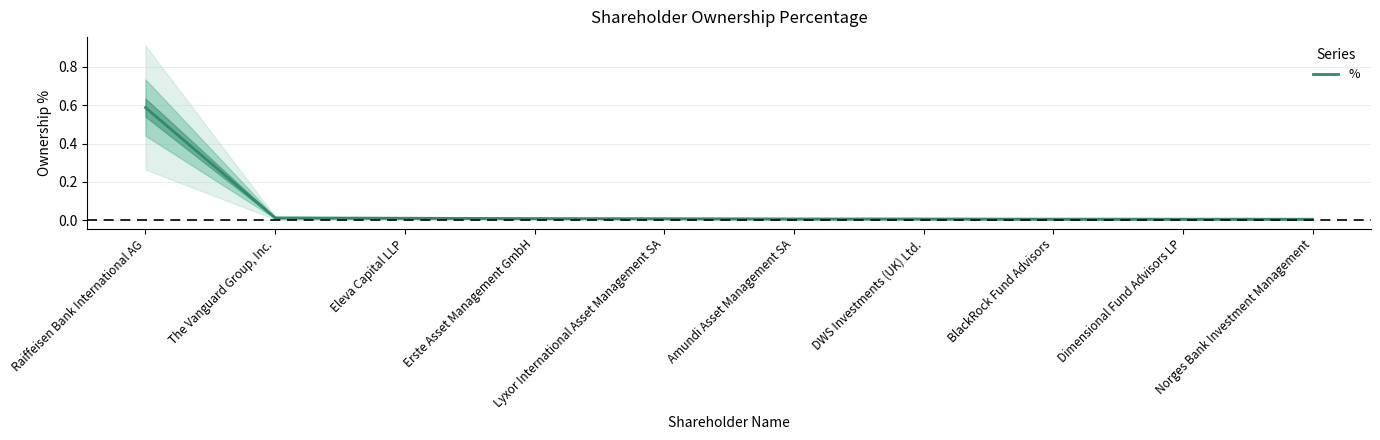

The value at Eleva Capital LLP is 0.0. True or false?

True